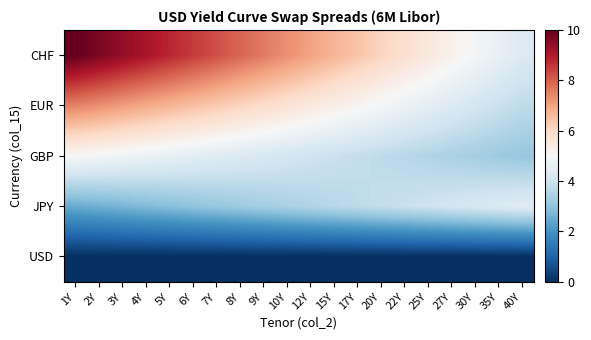

At which category is the sum across all series the highest?

1Y